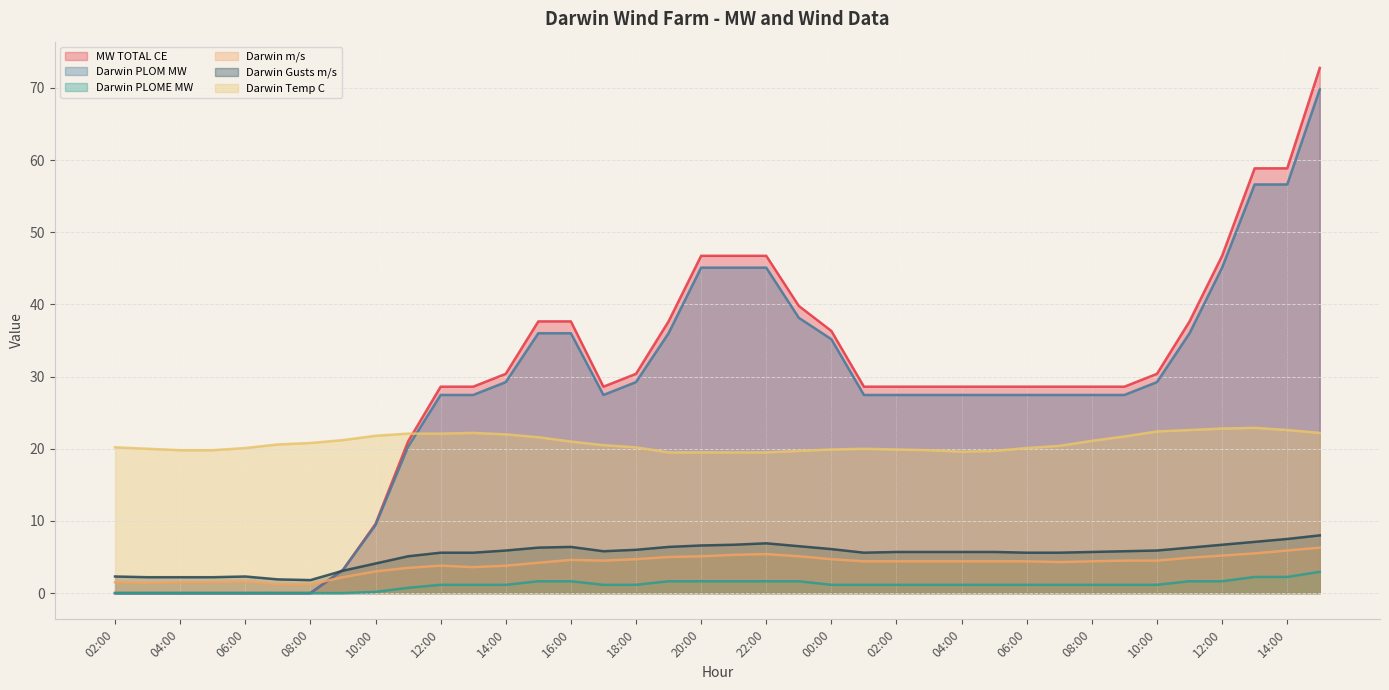

What is the highest value of the Darwin m/s series?

6.3